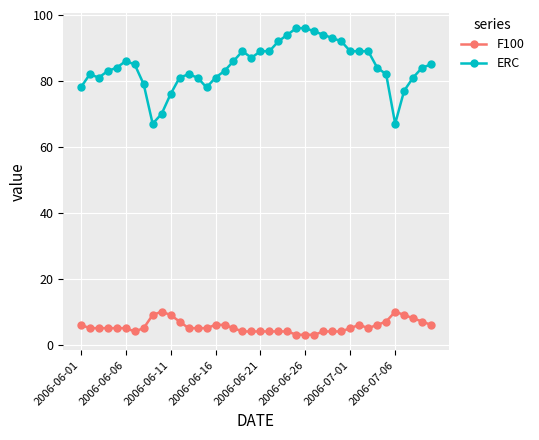

True or false: F100 and ERC cross at least once.

False